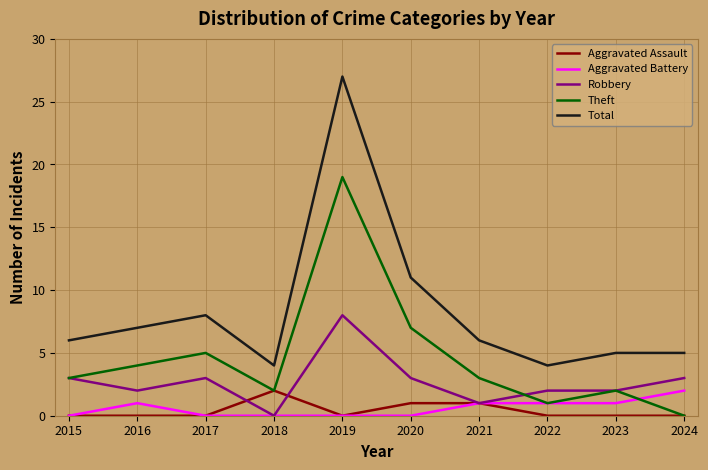

Where is Theft nearest to the value 9?

2020